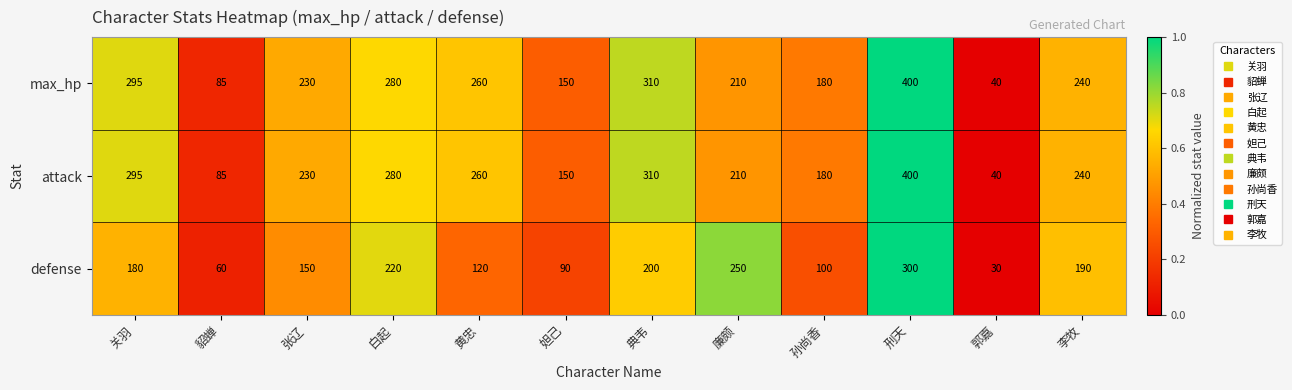

List the labels in order of defense value, smallest first.

郭嘉, 貂蝉, 妲己, 孙尚香, 黄忠, 张辽, 关羽, 李牧, 典韦, 白起, 廉颇, 刑天